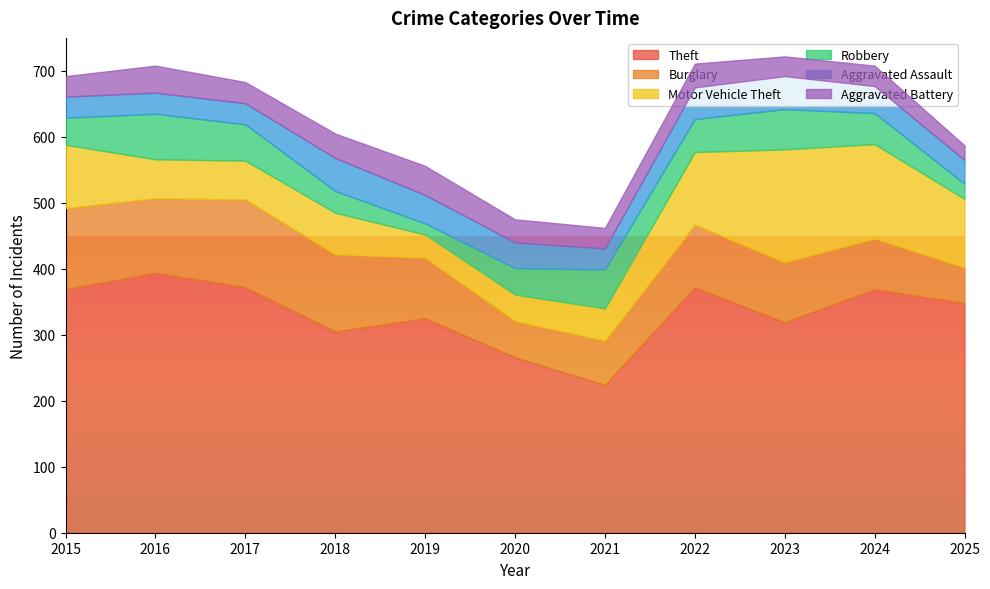

What is the sum of all Motor Vehicle Theft values?

929